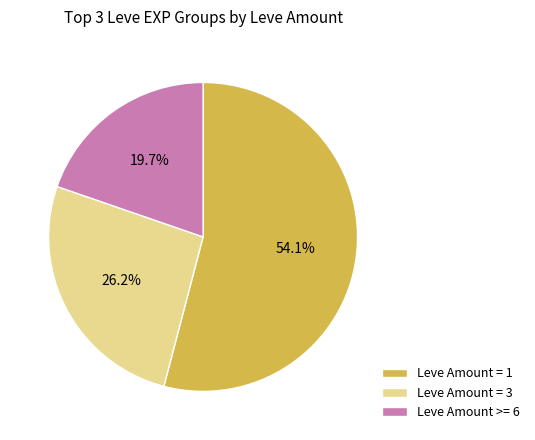

Count the number of slices in the pie.

3